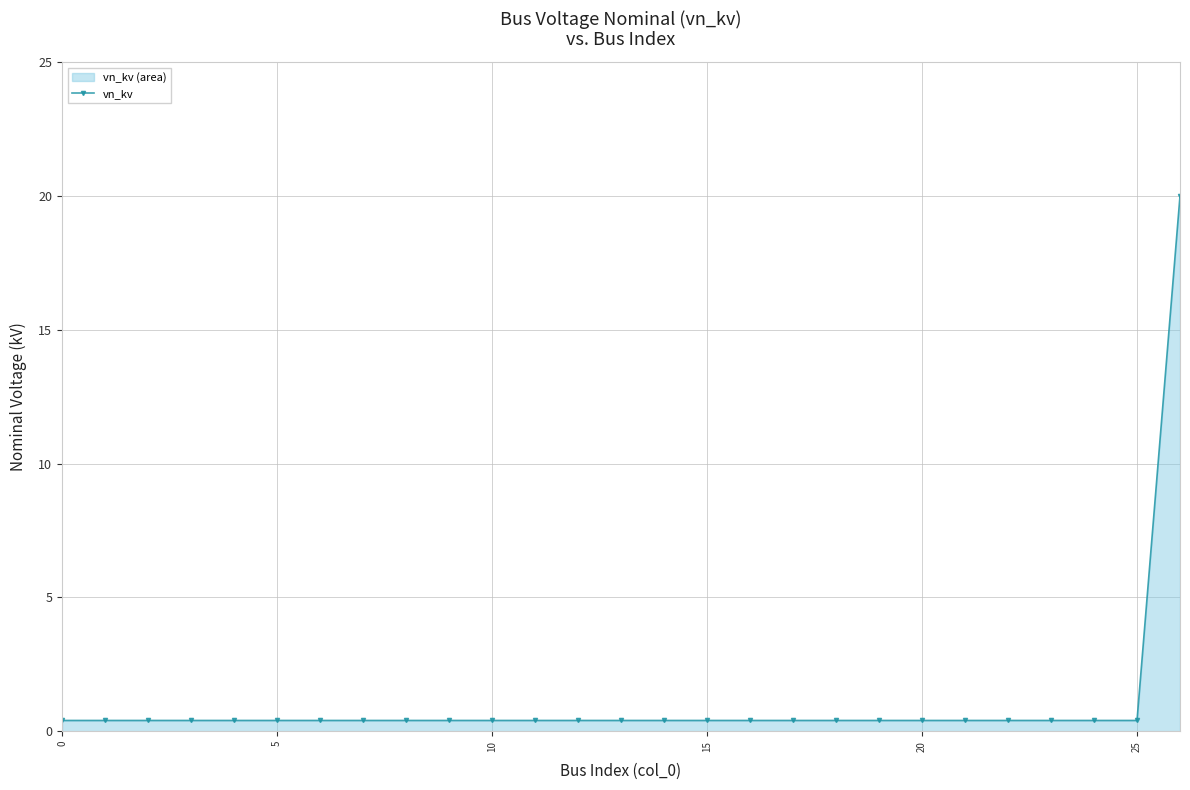

Reading right to left, transcribe all the data shown in this chart.

20.0	0.4	0.4	0.4	0.4	0.4	0.4	0.4	0.4	0.4	0.4	0.4	0.4	0.4	0.4	0.4	0.4	0.4	0.4	0.4	0.4	0.4	0.4	0.4	0.4	0.4	0.4